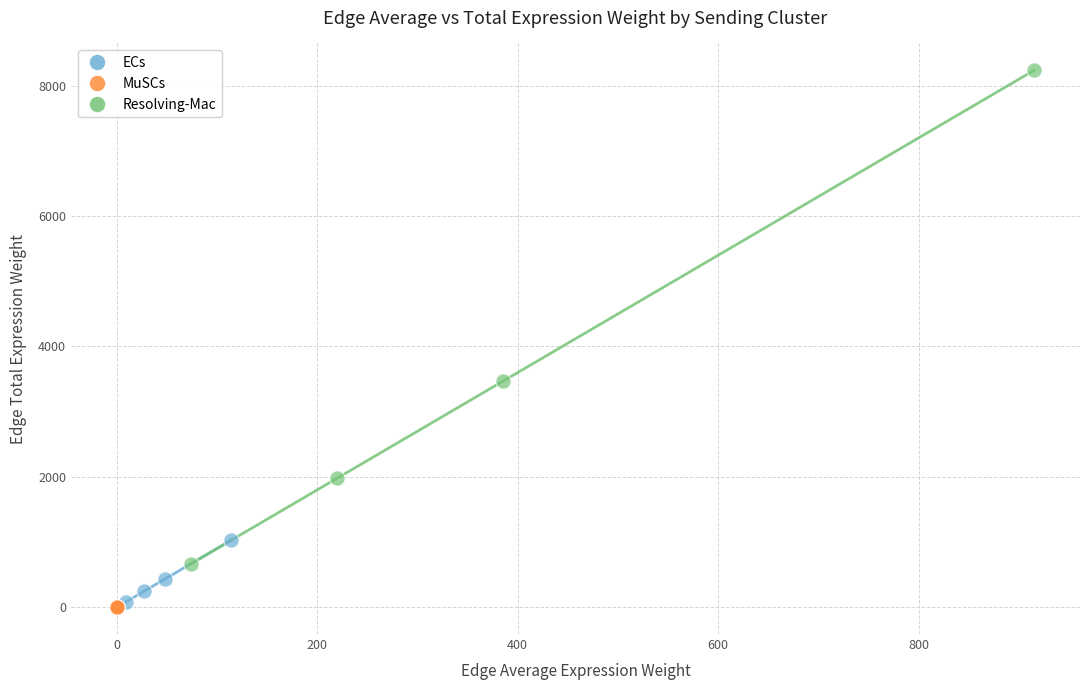

Which series has the largest Y range (max minus min)?

Resolving-Mac